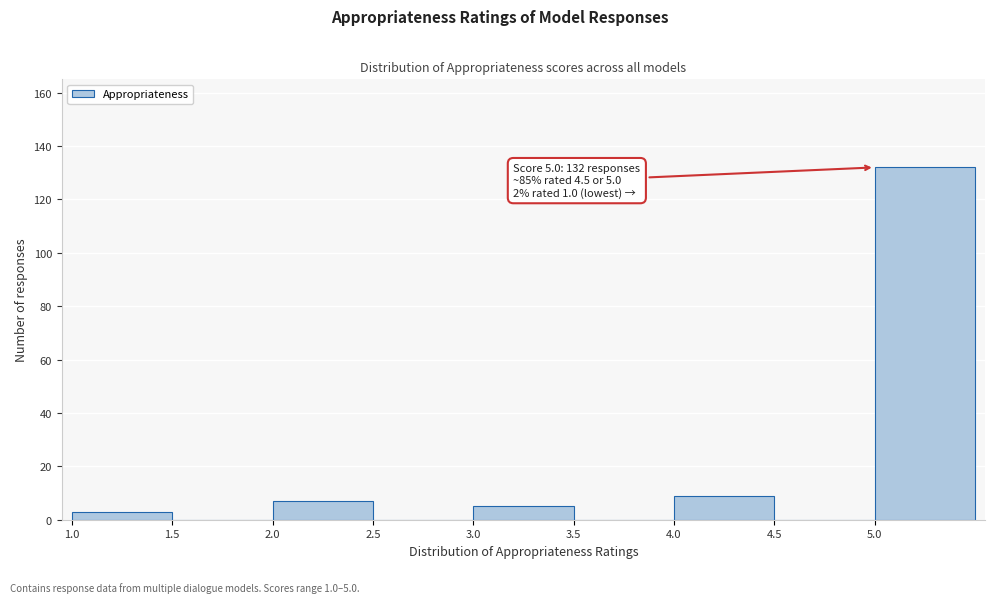

Which range on the x-axis has the tallest bar?

5.0 to 5.5